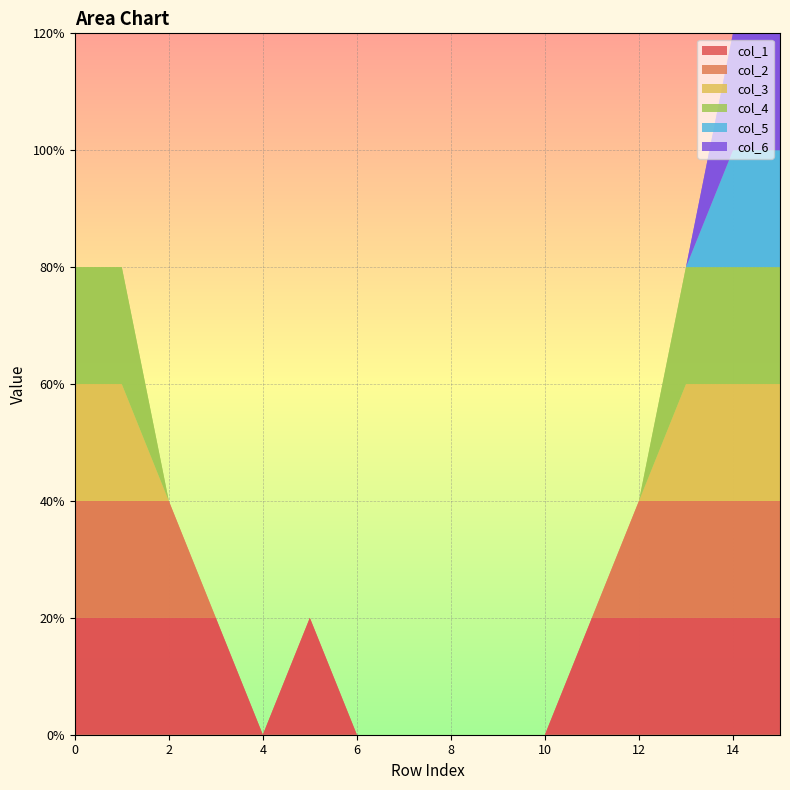

Reading left to right, transcribe all the data shown in this chart.

col_1: 1	1	1	1	0	1	0	0	0	0	0	1	1	1	1	1
col_2: 1	1	1	0	0	0	0	0	0	0	0	0	1	1	1	1
col_3: 1	1	0	0	0	0	0	0	0	0	0	0	0	1	1	1
col_4: 1	1	0	0	0	0	0	0	0	0	0	0	0	1	1	1
col_5: 0	0	0	0	0	0	0	0	0	0	0	0	0	0	1	1
col_6: 0	0	0	0	0	0	0	0	0	0	0	0	0	0	1	1